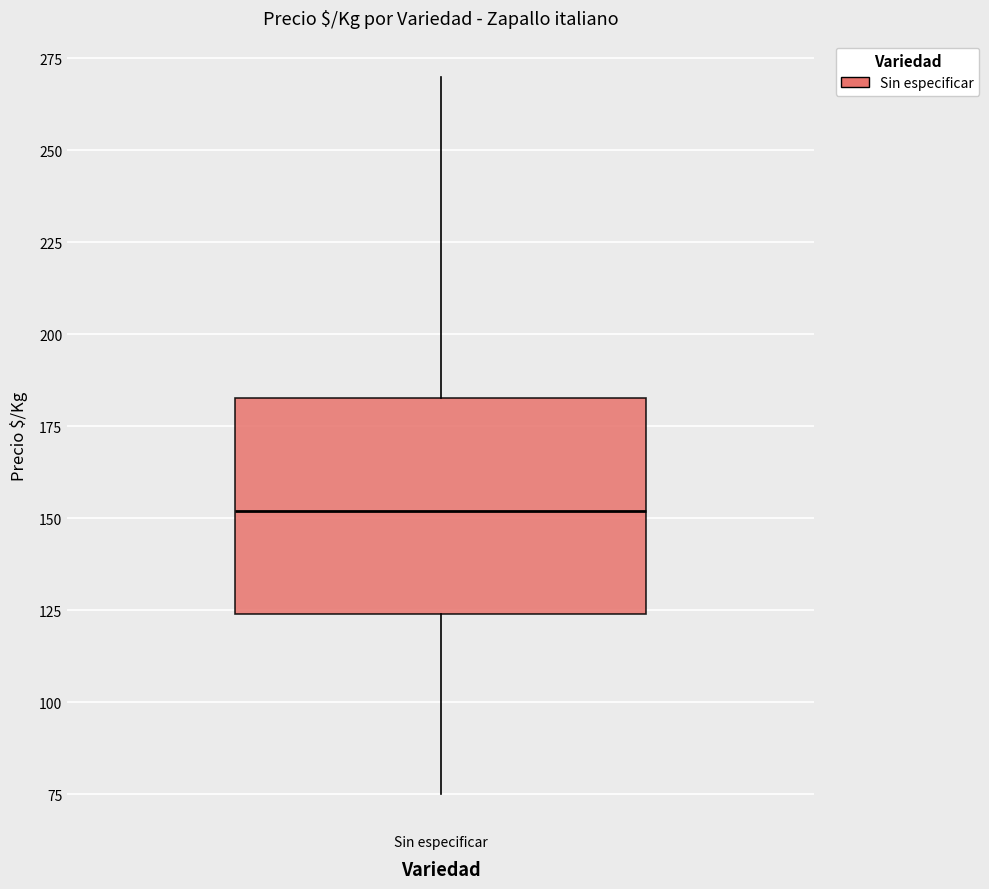

Transcribe this box plot: give where the median line is, the range the box spans, and where the two whiskers end, as read against the y-axis. The values are not printed on the chart, so give them approximately, as read against the axis.

median 150, box 125 to 185, whiskers 75 to 270